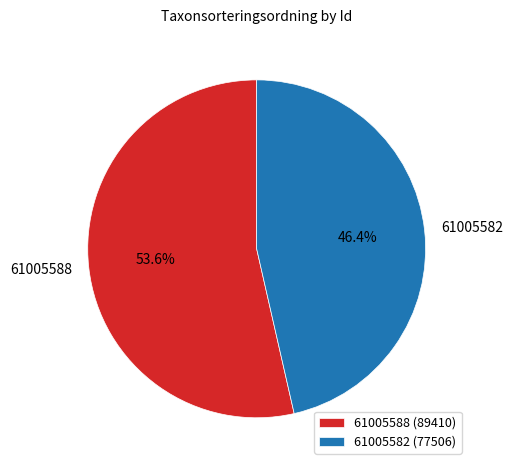

Rank the categories by value from highest to lowest.

61005588, 61005582